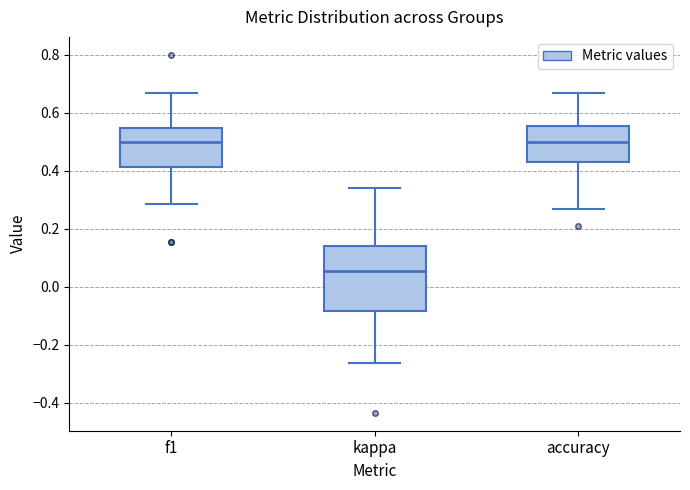

Where does the upper whisker of the box for accuracy end on the y-axis? The values are not printed on the chart, so give them approximately, as read against the axis.

0.66